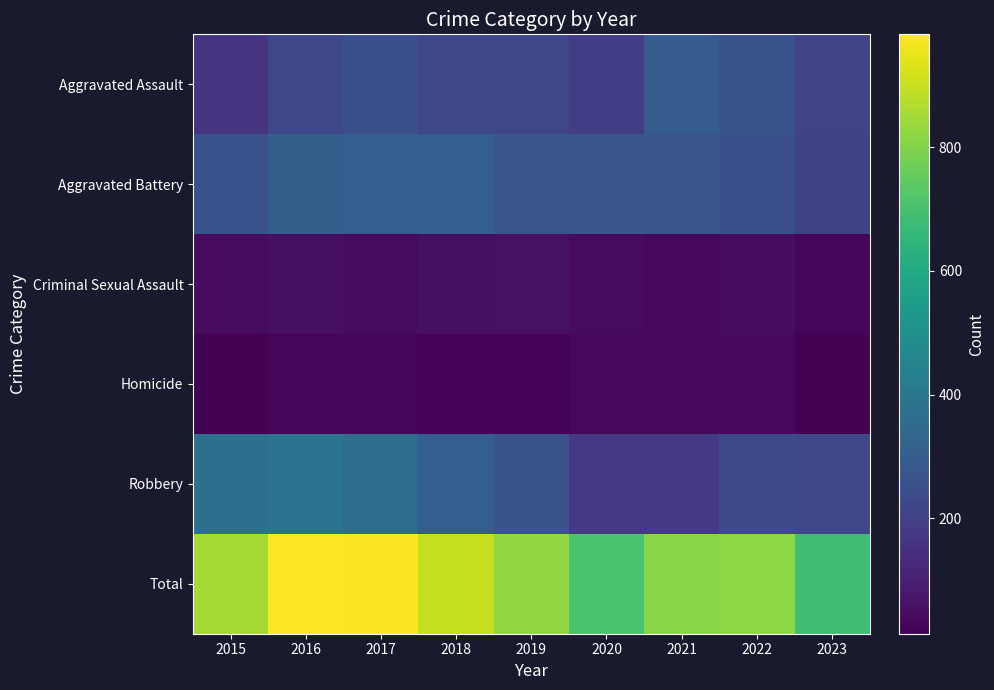

At how many categories does at least one series exceed 879?

3